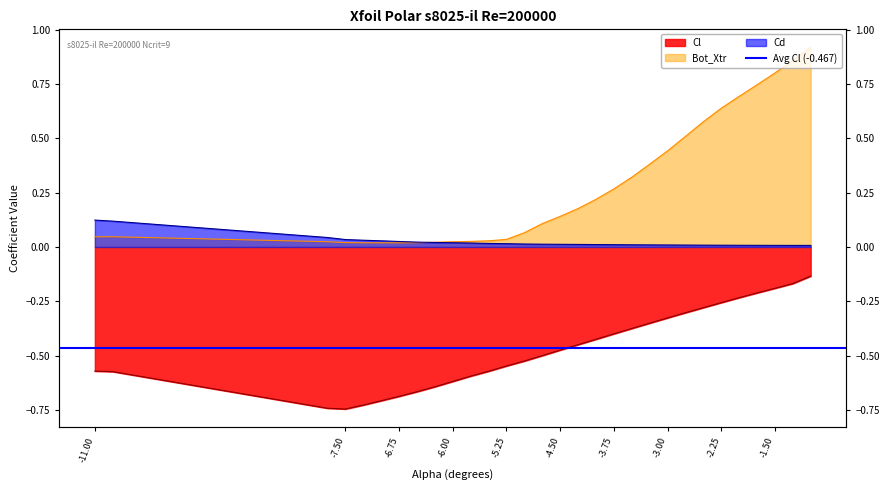

What is the difference between the Cl values at -6.0 and -1.0?

0.5